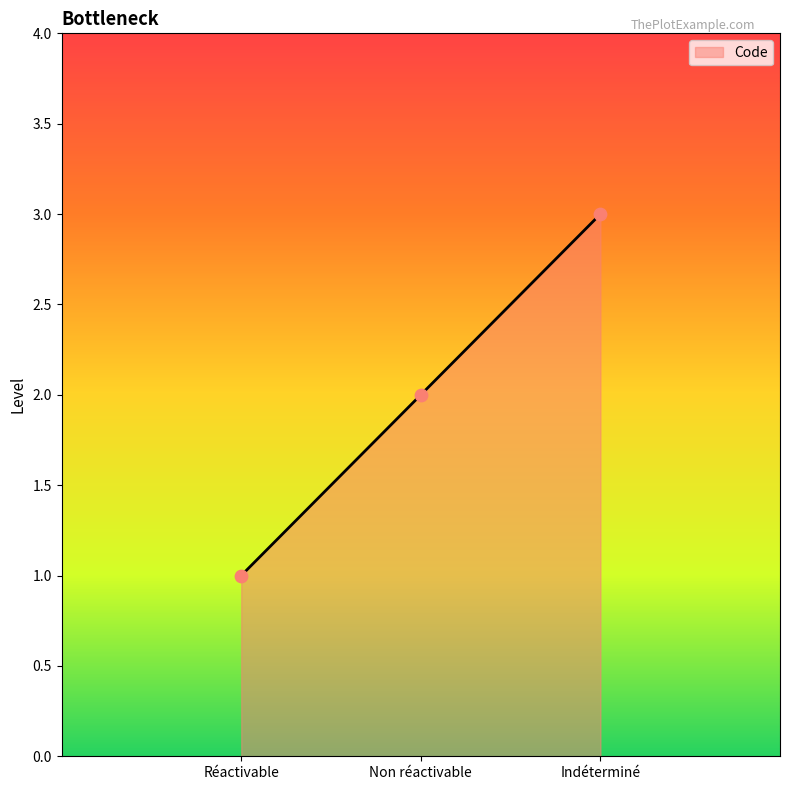

Which has a higher value, Non réactivable or Réactivable?

Non réactivable